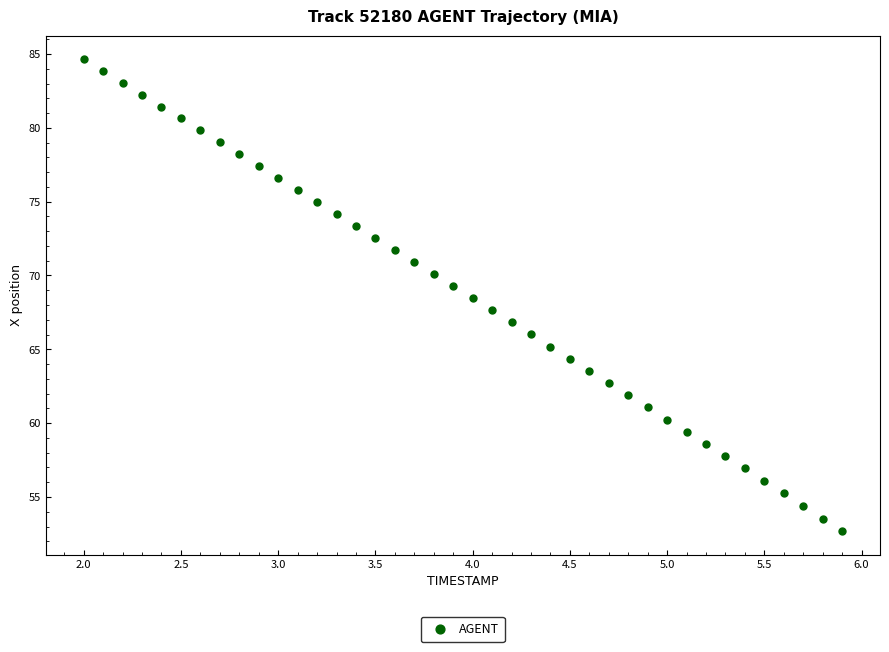

What is the range of X values (max minus min)?

3.9